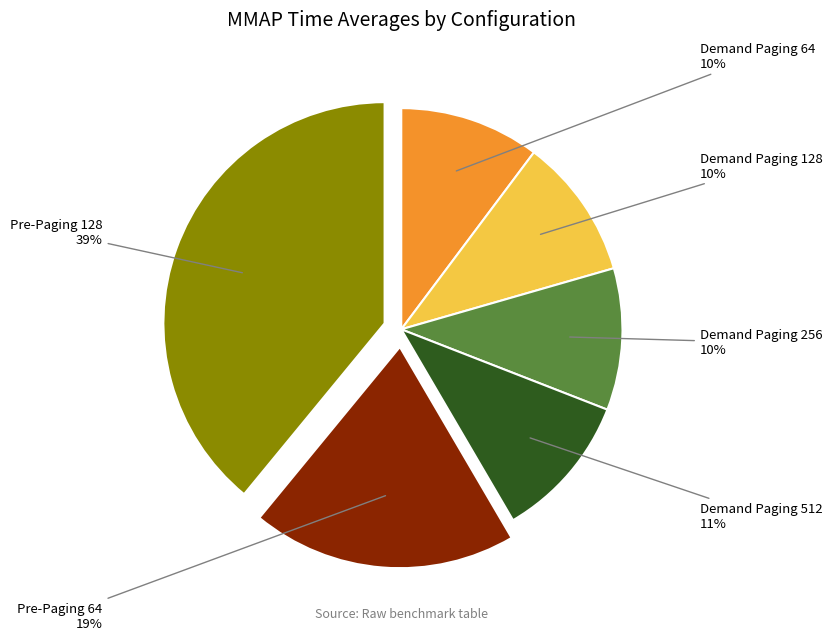

To the nearest percent, what is the difference between the largest and smallest slice percentages?

29%